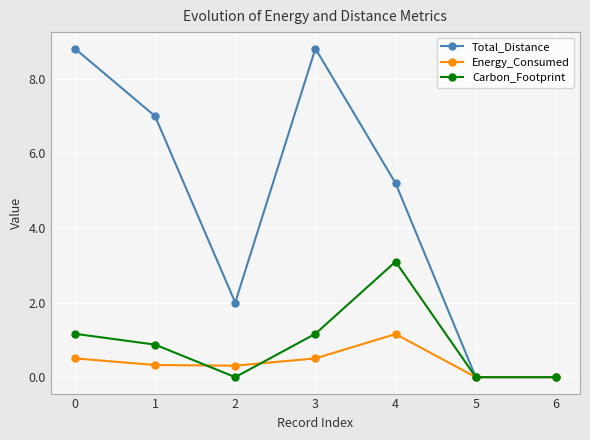

What is the approximate value of Total_Distance at 4?

5.2